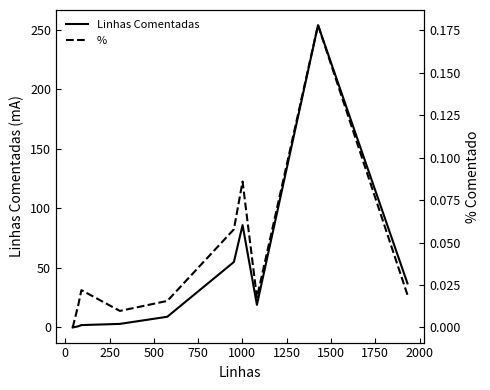

List the series in order of their peak value, highest first.

Linhas Comentadas, %